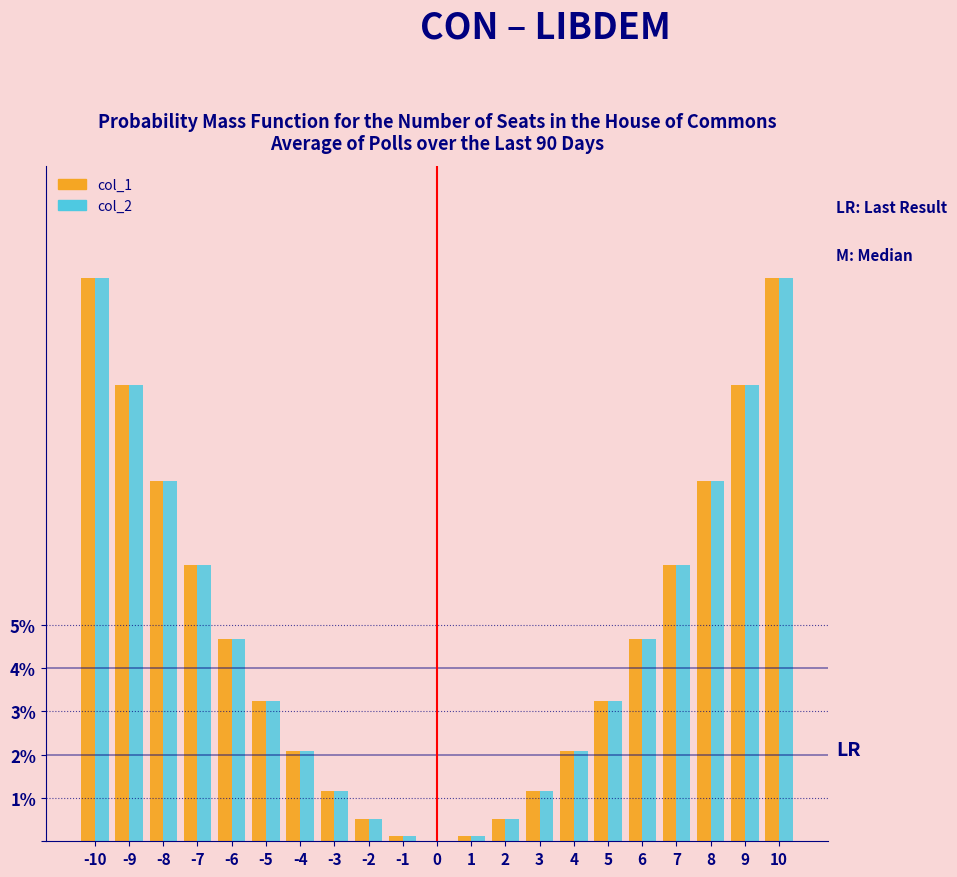

What is the total value across all series at 8?

16.6